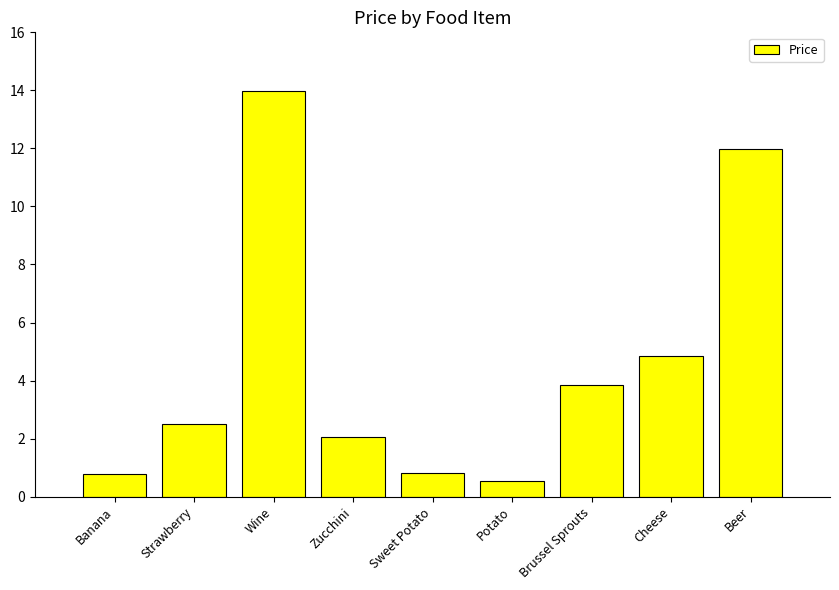

Where does the data first go above 2?

Strawberry